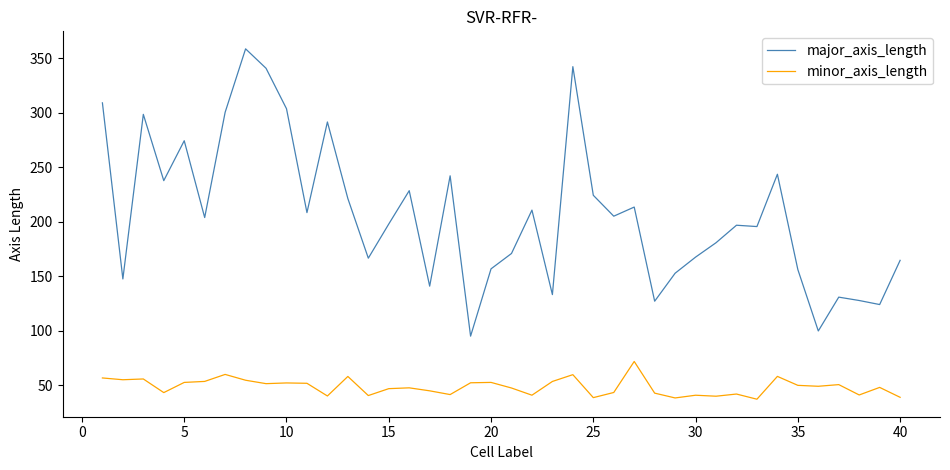

Which series has the largest total across all categories?

major_axis_length